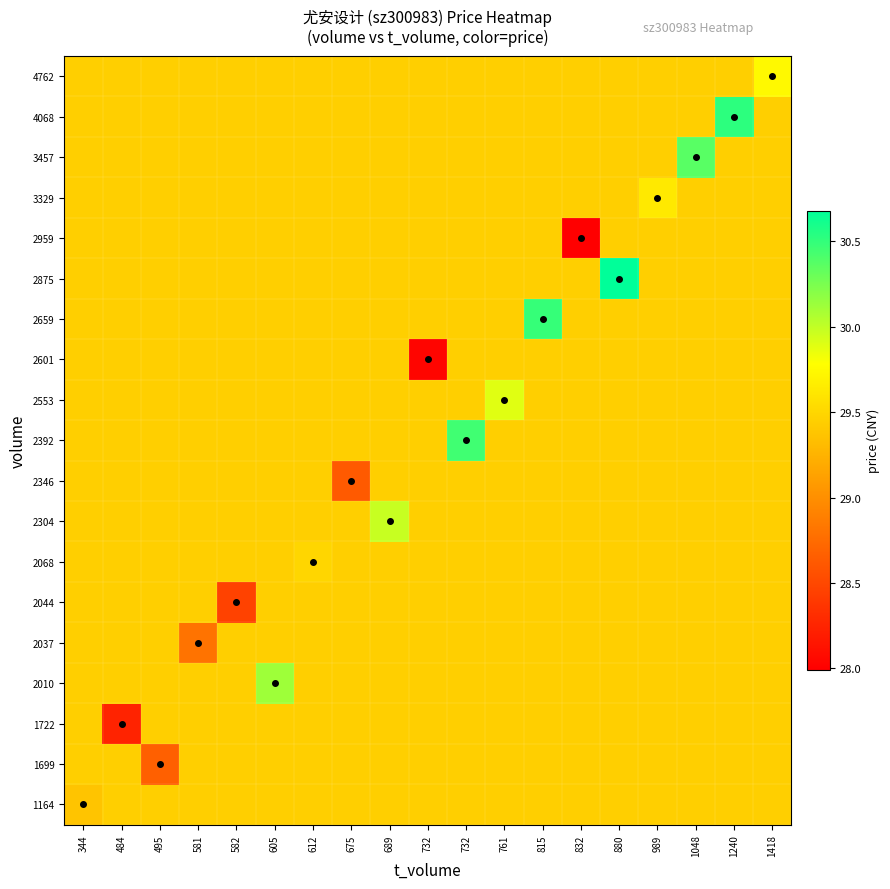

Which label corresponds to the smallest value in the chart?

832